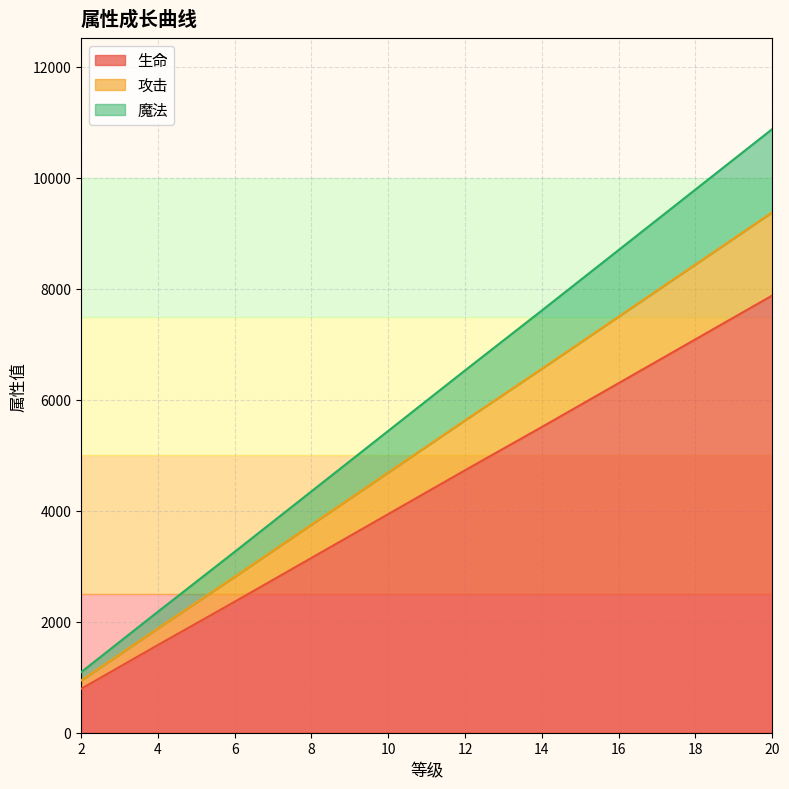

True or false: 生命 and 魔法 cross at least once.

False